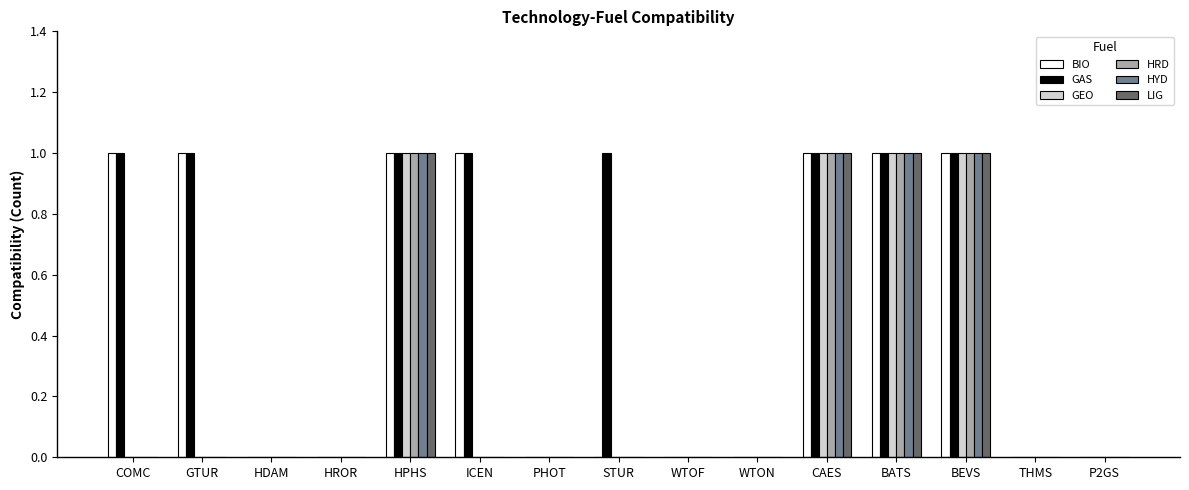

Reading right to left, transcribe all the data shown in this chart.

BIO: P2GS=0	THMS=0	BEVS=1	BATS=1	CAES=1	WTON=0	WTOF=0	STUR=0	PHOT=0	ICEN=1	HPHS=1	HROR=0	HDAM=0	GTUR=1	COMC=1
GAS: P2GS=0	THMS=0	BEVS=1	BATS=1	CAES=1	WTON=0	WTOF=0	STUR=1	PHOT=0	ICEN=1	HPHS=1	HROR=0	HDAM=0	GTUR=1	COMC=1
GEO: P2GS=0	THMS=0	BEVS=1	BATS=1	CAES=1	WTON=0	WTOF=0	STUR=0	PHOT=0	ICEN=0	HPHS=1	HROR=0	HDAM=0	GTUR=0	COMC=0
HRD: P2GS=0	THMS=0	BEVS=1	BATS=1	CAES=1	WTON=0	WTOF=0	STUR=0	PHOT=0	ICEN=0	HPHS=1	HROR=0	HDAM=0	GTUR=0	COMC=0
HYD: P2GS=0	THMS=0	BEVS=1	BATS=1	CAES=1	WTON=0	WTOF=0	STUR=0	PHOT=0	ICEN=0	HPHS=1	HROR=0	HDAM=0	GTUR=0	COMC=0
LIG: P2GS=0	THMS=0	BEVS=1	BATS=1	CAES=1	WTON=0	WTOF=0	STUR=0	PHOT=0	ICEN=0	HPHS=1	HROR=0	HDAM=0	GTUR=0	COMC=0